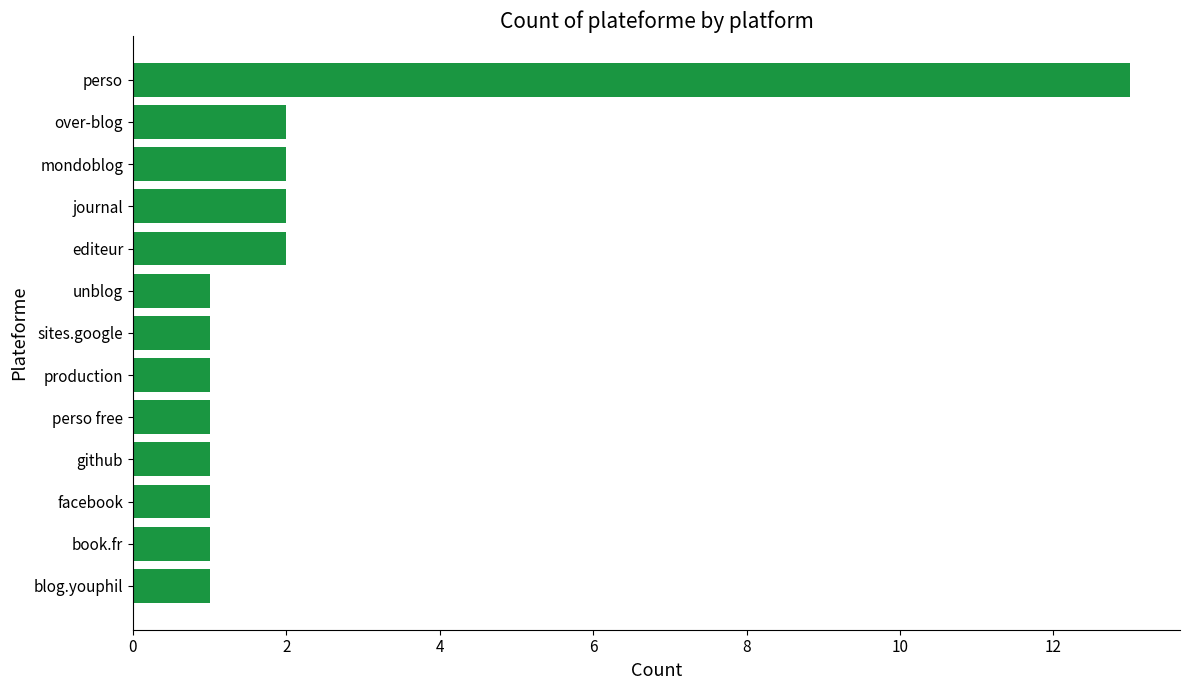

What is the difference between the maximum and minimum values?

12